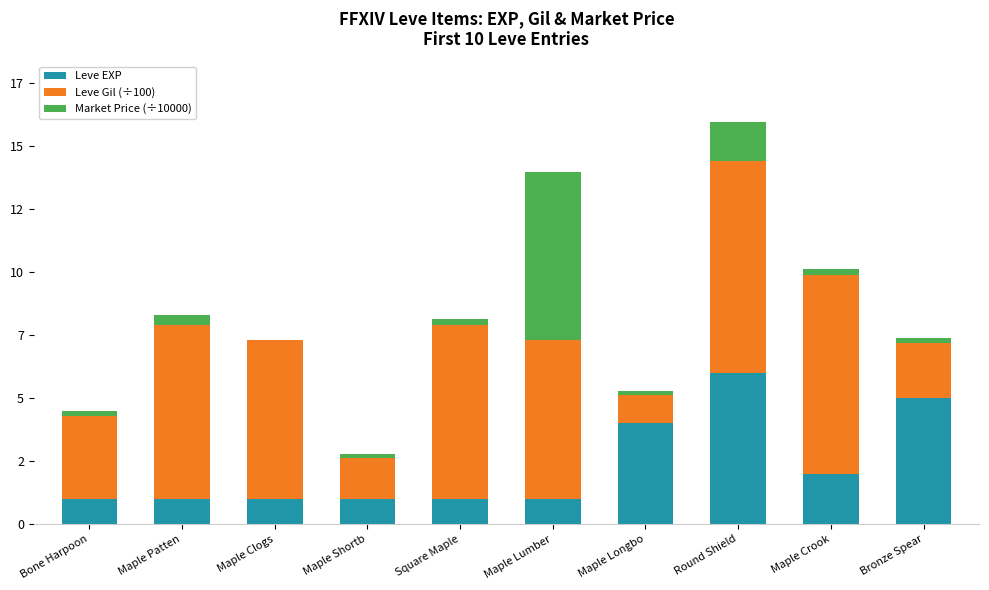

At Square Maple, list the series in order from largest to smallest.

Leve Gil (÷100), Leve EXP, Market Price (÷10000)